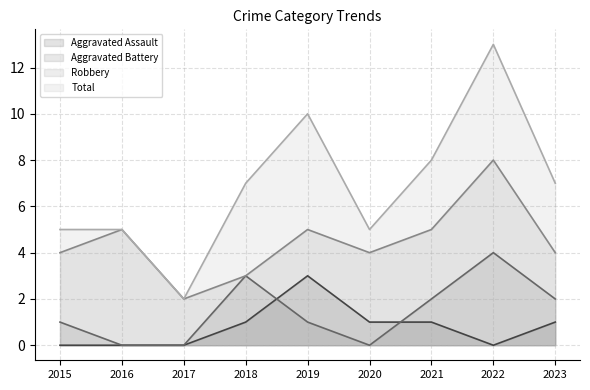

What is the difference between the maximum and minimum values in the Aggravated Battery series?

4